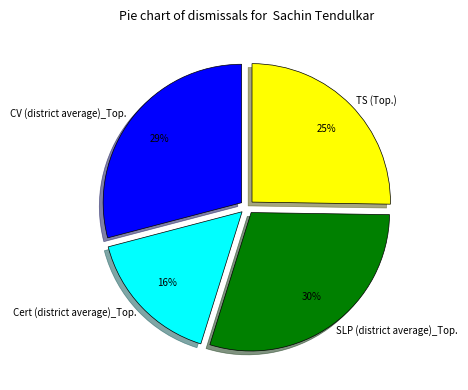

What is the smallest slice in the pie chart?

Cert (district average)_Top.